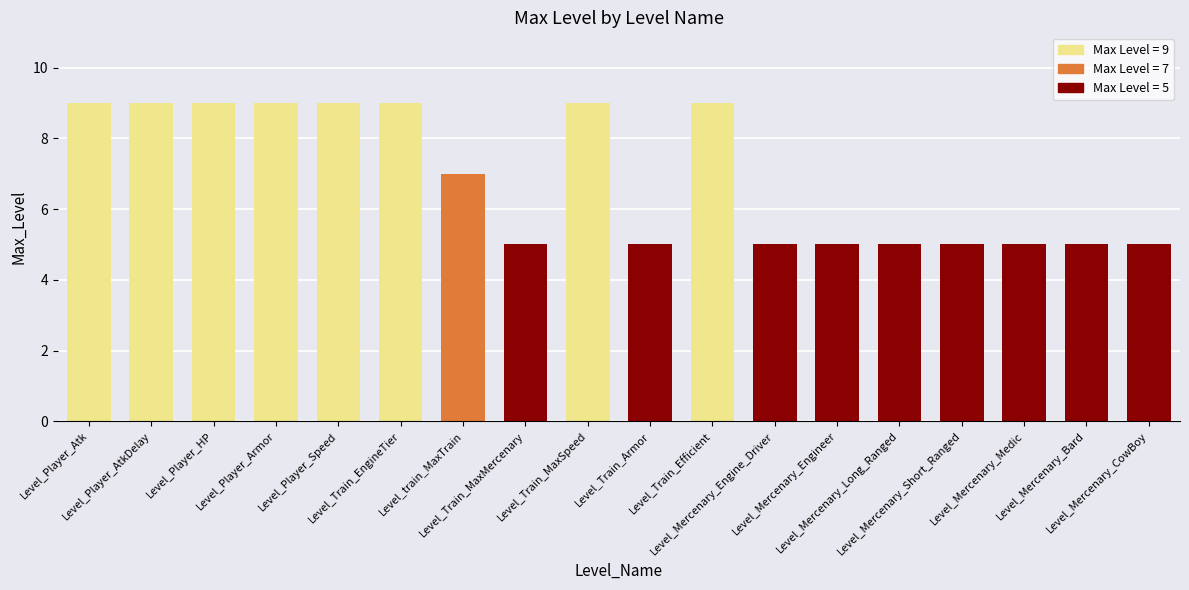

True or false: the data shows 9 at Level_Train_EngineTier.

True